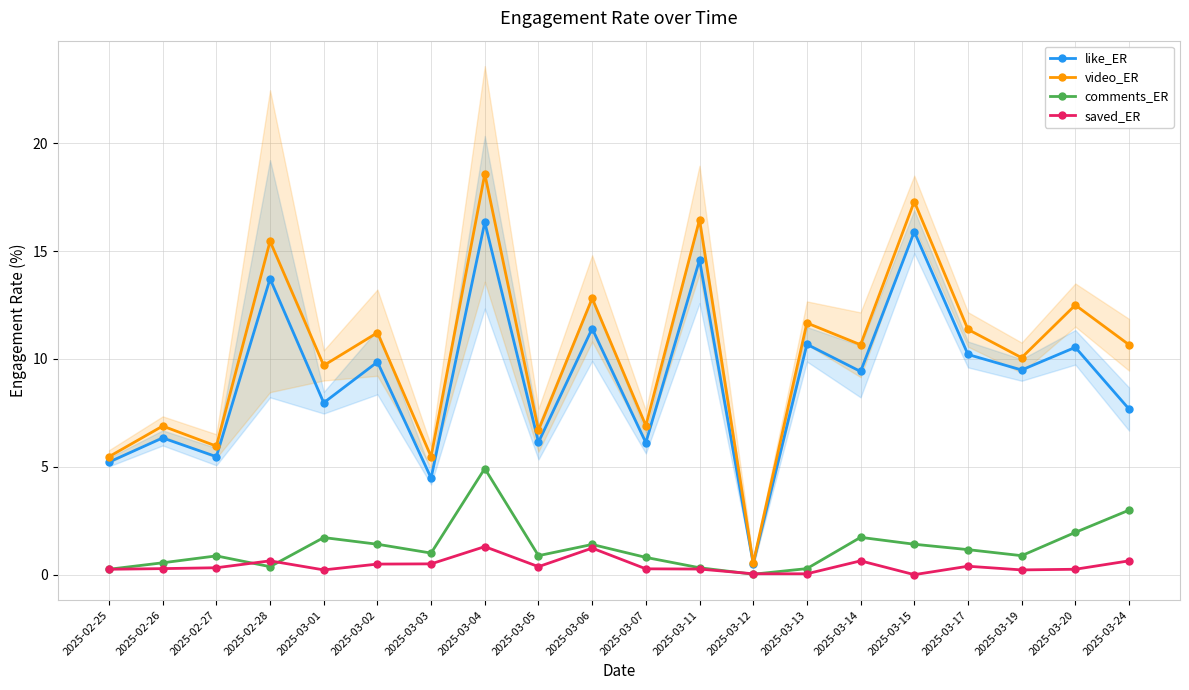

Reading right to left, list all the values displayed in this chart.

like_ER: 2025-03-24=7.7	2025-03-20=10.5	2025-03-19=9.5	2025-03-17=10.2	2025-03-15=15.9	2025-03-14=9.4	2025-03-13=10.7	2025-03-12=0.5	2025-03-11=14.6	2025-03-07=6.1	2025-03-06=11.4	2025-03-05=6.1	2025-03-04=16.3	2025-03-03=4.5	2025-03-02=9.9	2025-03-01=8.0	2025-02-28=13.7	2025-02-27=5.5	2025-02-26=6.3	2025-02-25=5.2
video_ER: 2025-03-24=10.7	2025-03-20=12.5	2025-03-19=10.1	2025-03-17=11.4	2025-03-15=17.3	2025-03-14=10.7	2025-03-13=11.7	2025-03-12=0.5	2025-03-11=16.5	2025-03-07=6.9	2025-03-06=12.8	2025-03-05=6.7	2025-03-04=18.6	2025-03-03=5.5	2025-03-02=11.2	2025-03-01=9.7	2025-02-28=15.5	2025-02-27=6.0	2025-02-26=6.9	2025-02-25=5.5
comments_ER: 2025-03-24=3.0	2025-03-20=2.0	2025-03-19=0.9	2025-03-17=1.2	2025-03-15=1.4	2025-03-14=1.7	2025-03-13=0.3	2025-03-12=0.0	2025-03-11=0.3	2025-03-07=0.8	2025-03-06=1.4	2025-03-05=0.9	2025-03-04=4.9	2025-03-03=1.0	2025-03-02=1.4	2025-03-01=1.7	2025-02-28=0.4	2025-02-27=0.9	2025-02-26=0.6	2025-02-25=0.2
saved_ER: 2025-03-24=0.6	2025-03-20=0.2	2025-03-19=0.2	2025-03-17=0.4	2025-03-15=0.0	2025-03-14=0.6	2025-03-13=0.0	2025-03-12=0.0	2025-03-11=0.3	2025-03-07=0.3	2025-03-06=1.2	2025-03-05=0.4	2025-03-04=1.3	2025-03-03=0.5	2025-03-02=0.5	2025-03-01=0.2	2025-02-28=0.6	2025-02-27=0.3	2025-02-26=0.3	2025-02-25=0.2